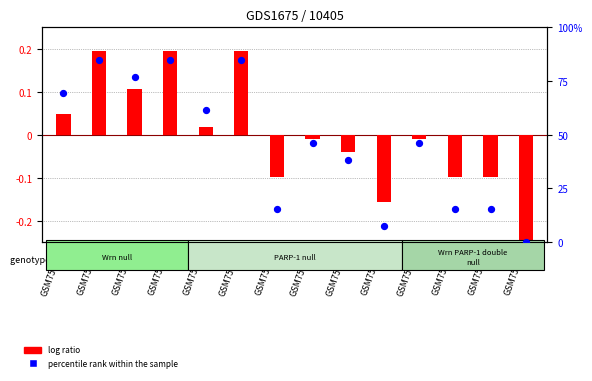

Is the value of log ratio at GSM75891 greater than the value of percentile rank within the sample at GSM75895?

No